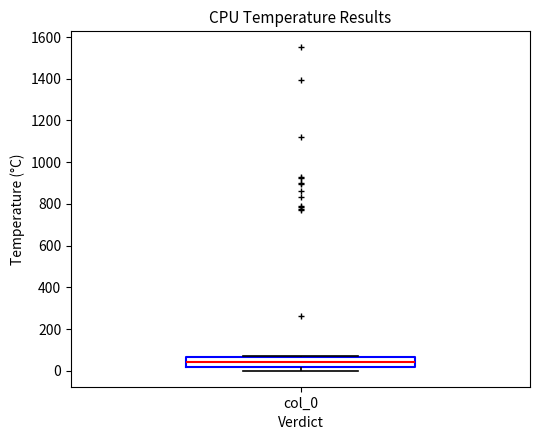

Read this box plot against the y-axis: the position of the median line, the range covered by the box, and the ends of both whiskers. The values are not printed on the chart, so give them approximately, as read against the axis.

median 40, box 20 to 60, whiskers 0 to 80